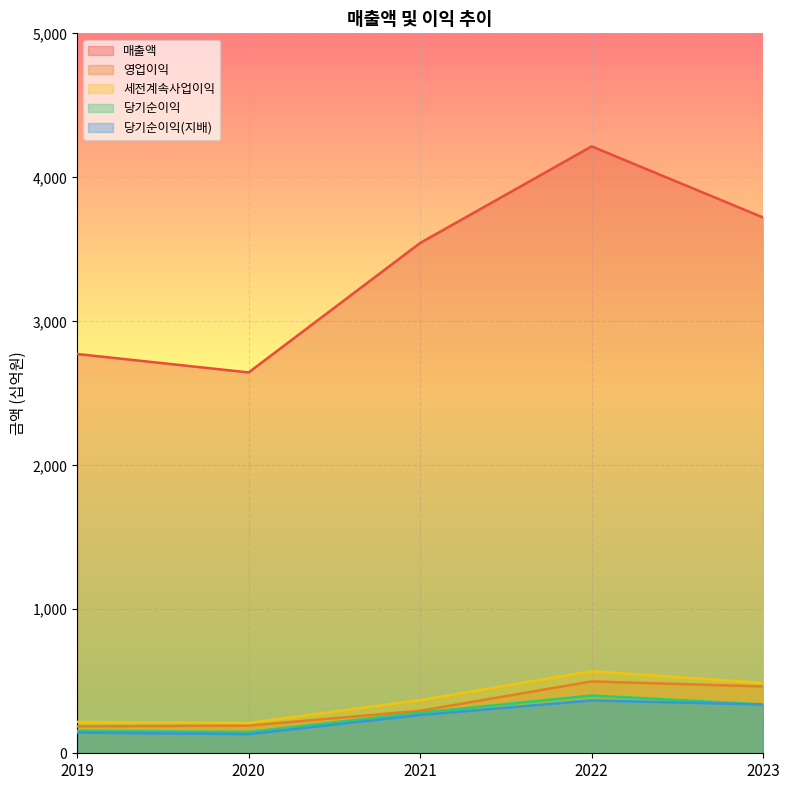

Read the 당기순이익 value at 2020.

148